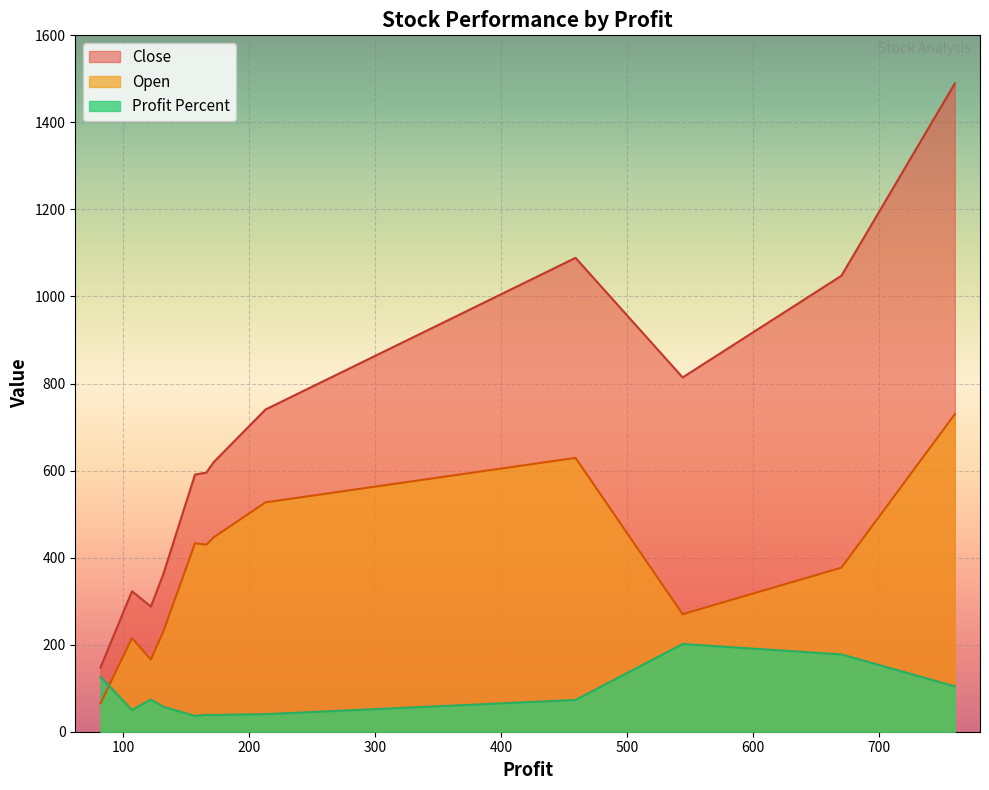

True or false: Open and Close intersect in this chart.

False